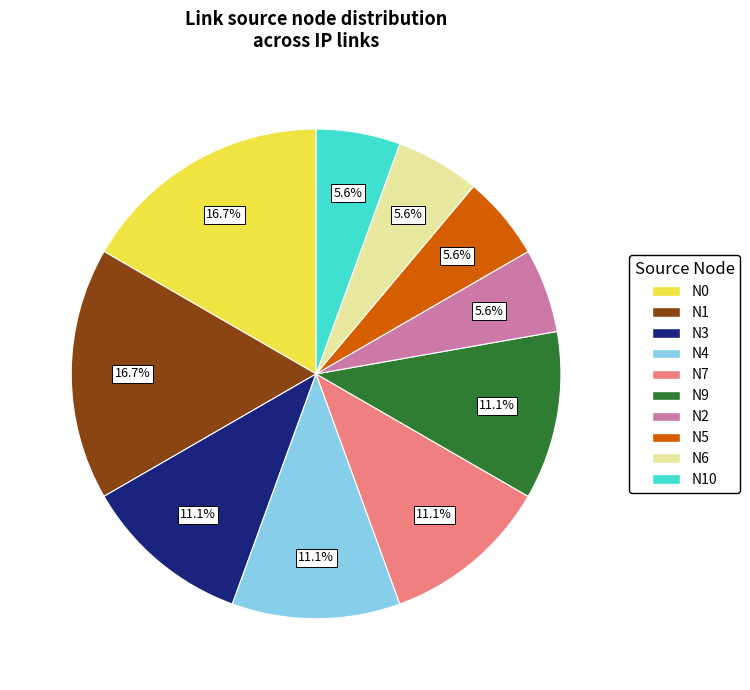

Is there a majority slice in this chart?

No